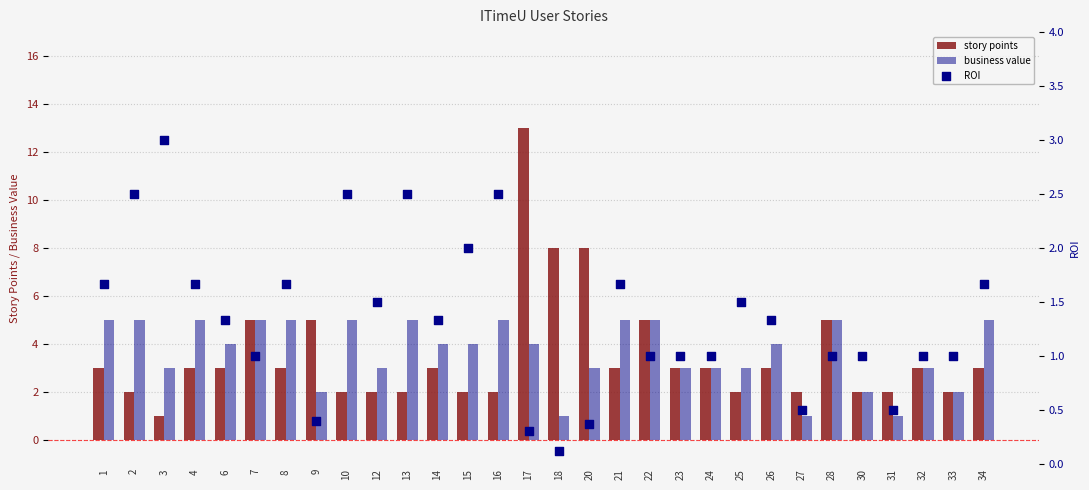

Which series contains the lowest Y value?

ROI